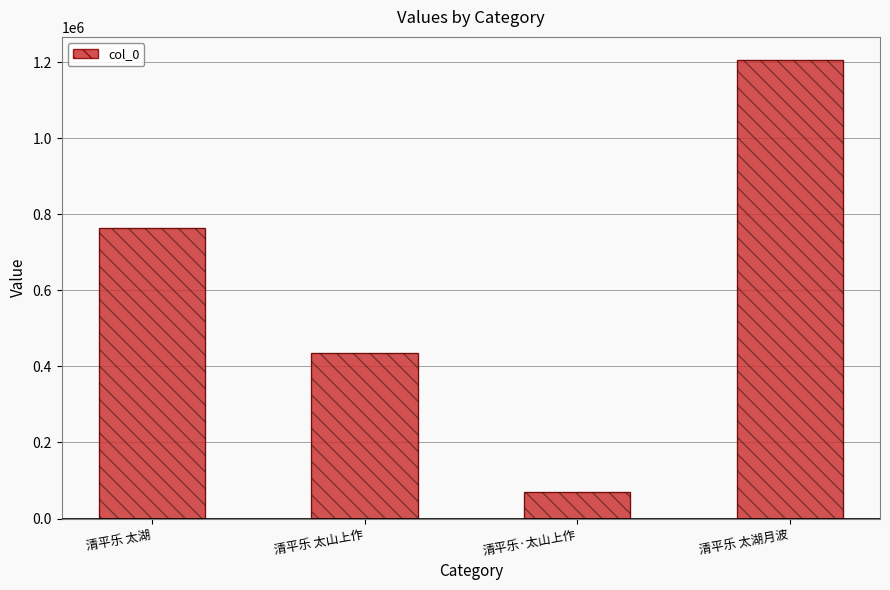

Where does the data first go above 763377?

清平乐 太湖月波